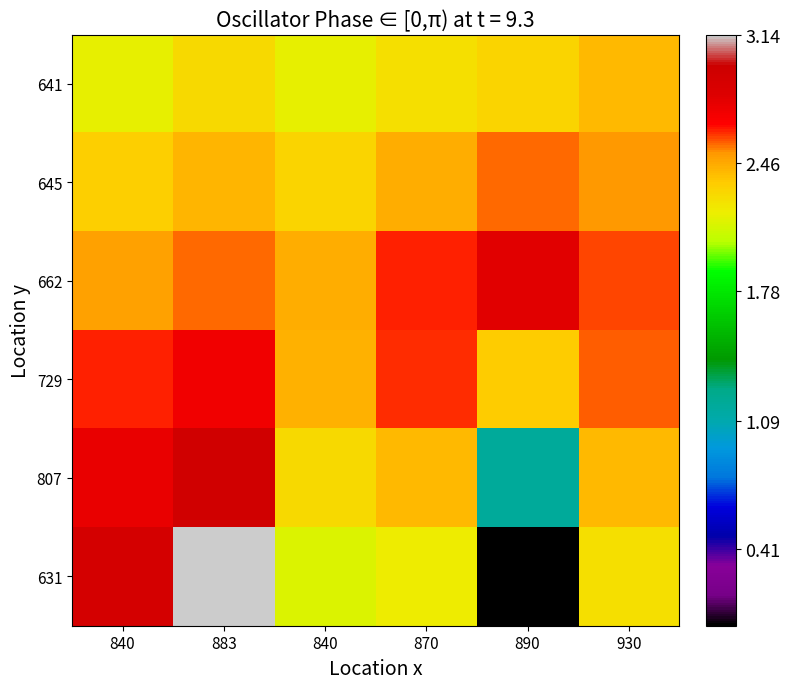

How many series are shown in this chart?

6